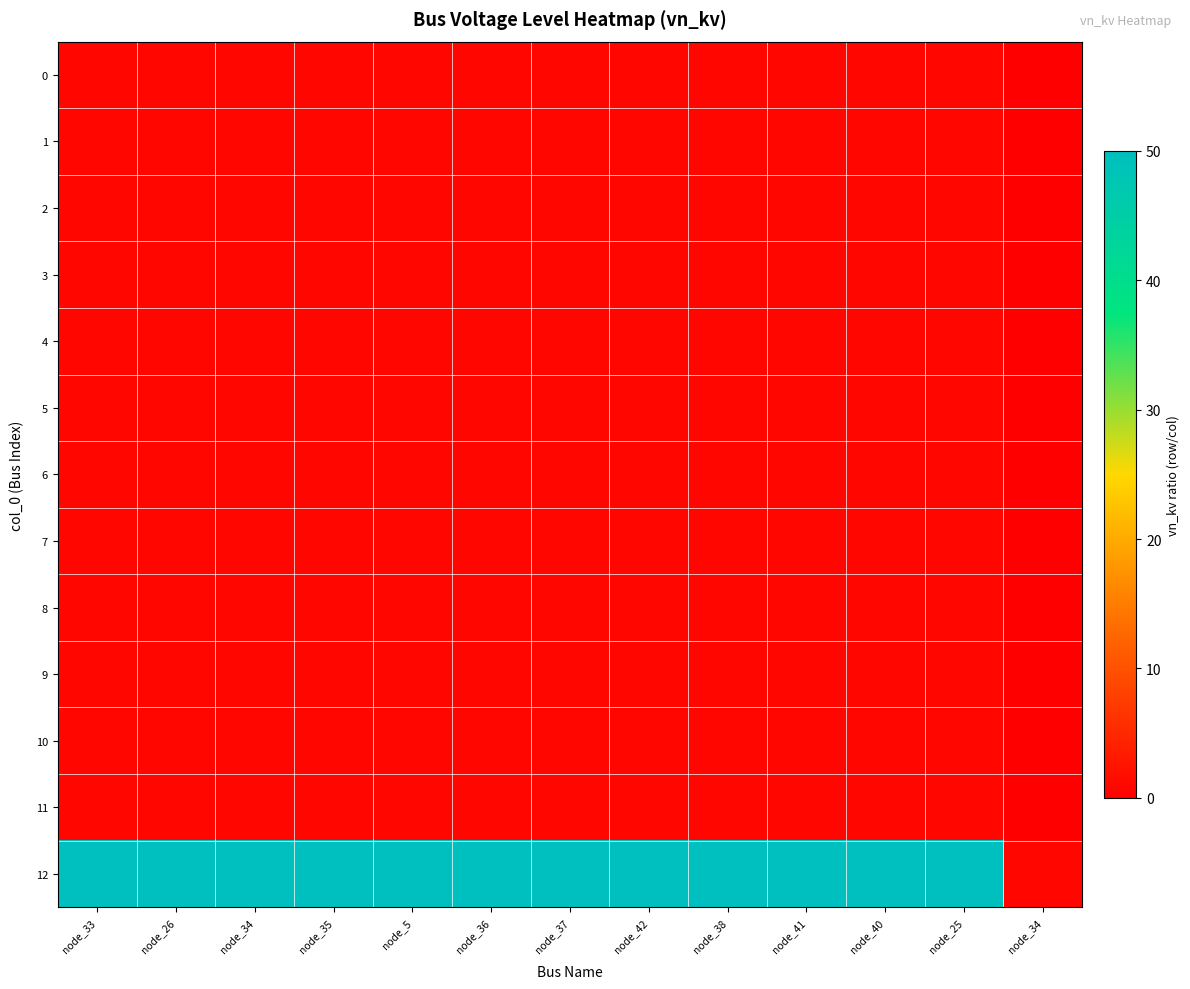

Which category has the highest value across all series?

node_33